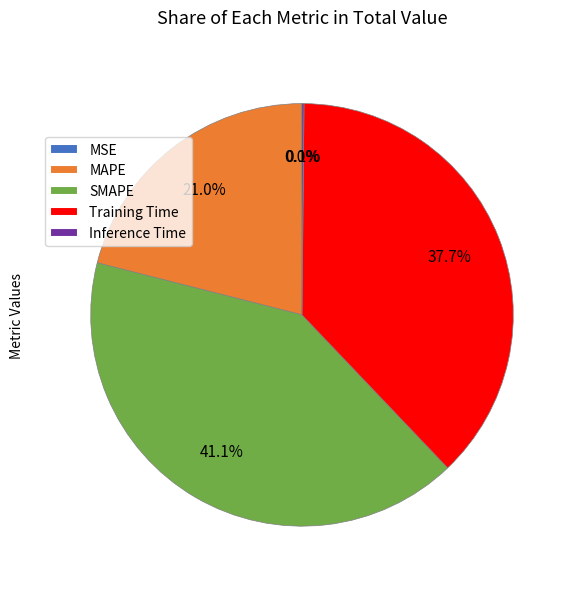

Which slice is the largest?

SMAPE